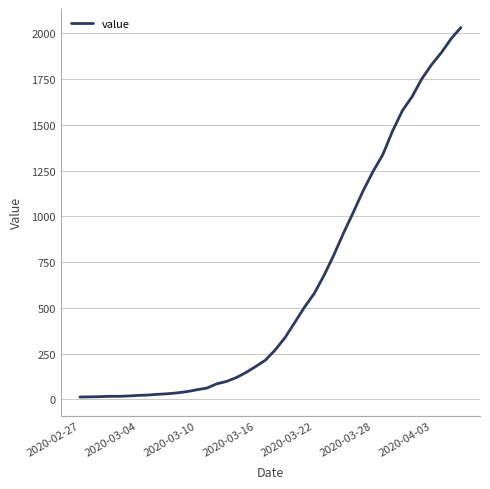

What is the difference between the second highest and minimum values?

1958